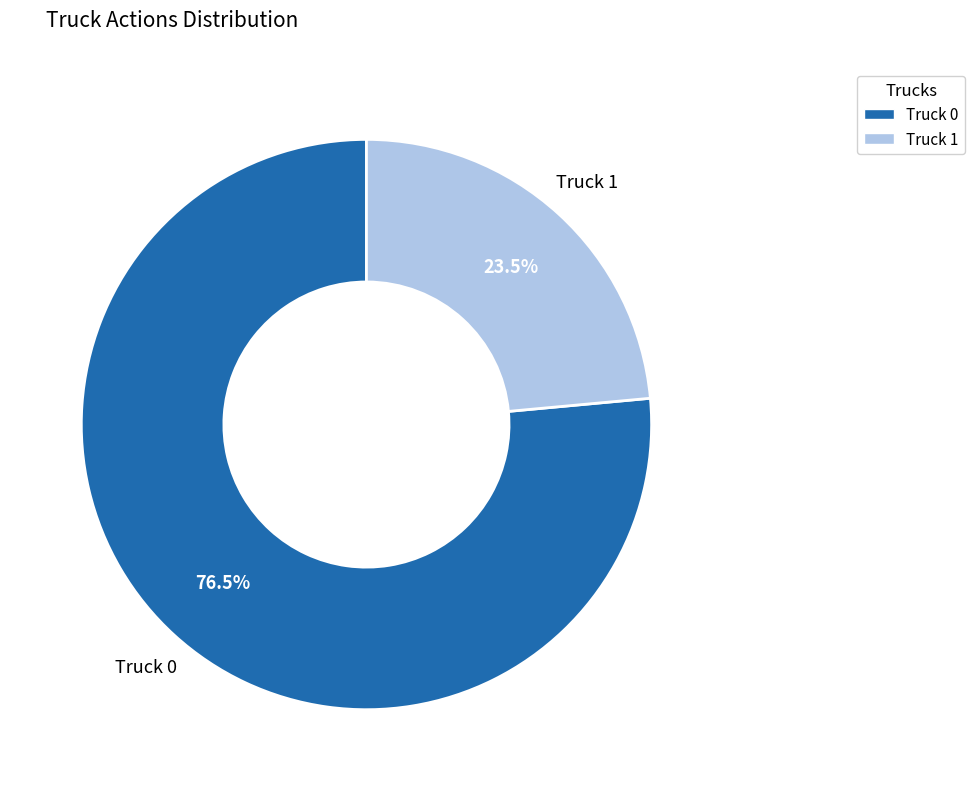

Rank the categories by value from highest to lowest.

Truck 0, Truck 1